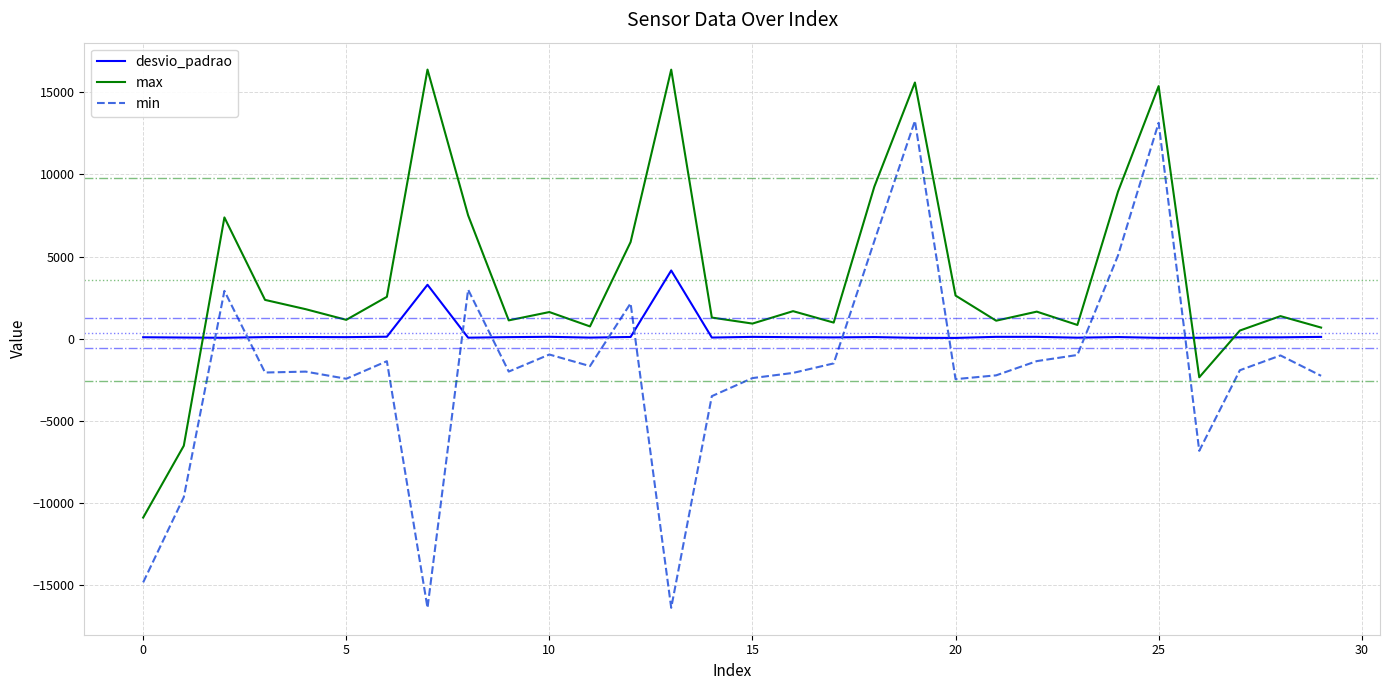

Which series has the largest total across all categories?

max